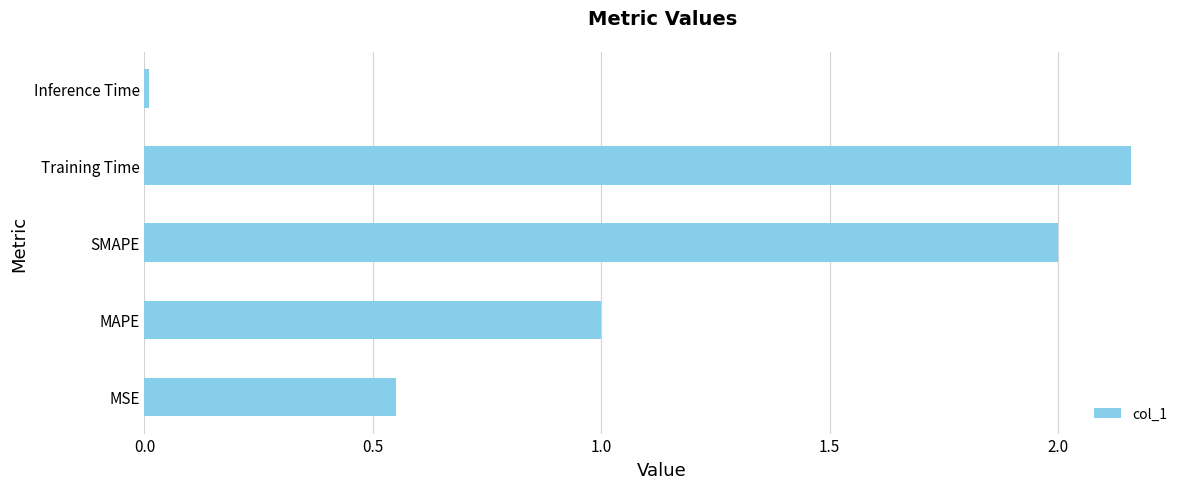

Rank the categories by value from highest to lowest.

Training Time, SMAPE, MAPE, MSE, Inference Time